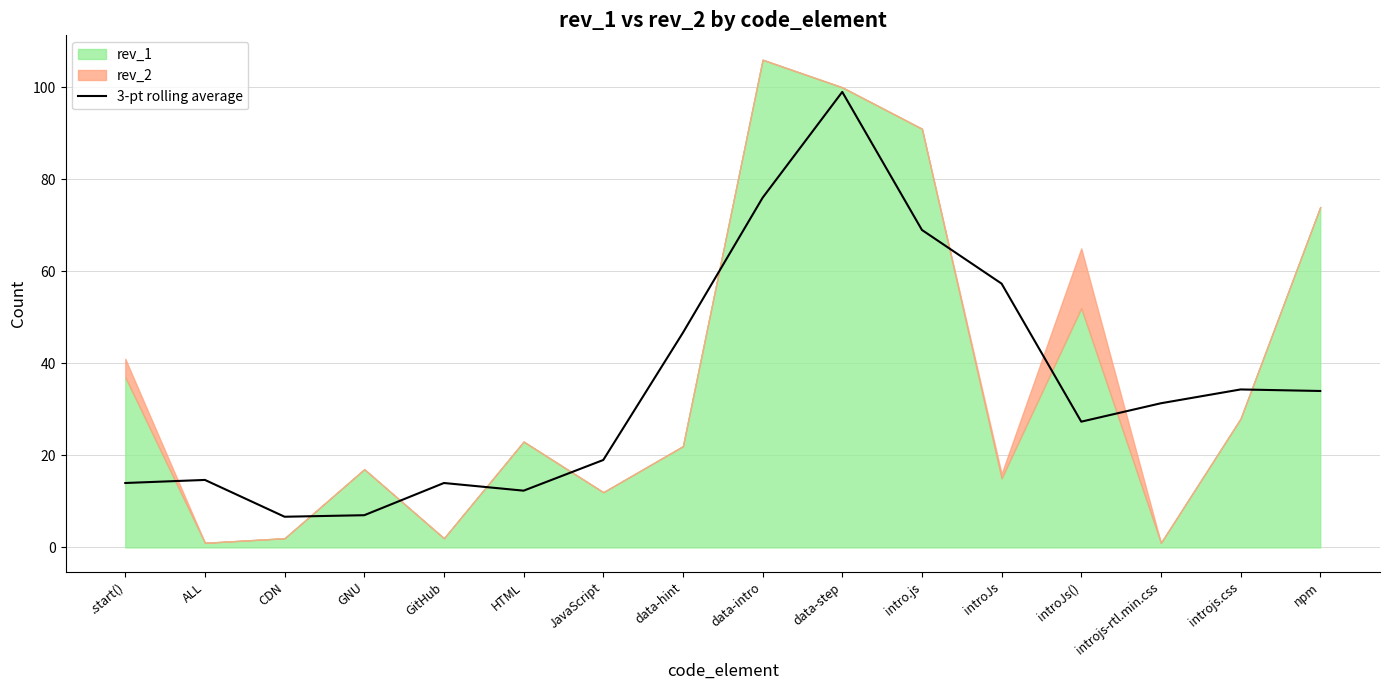

At which label does 3-pt rolling average reach its peak?

data-step